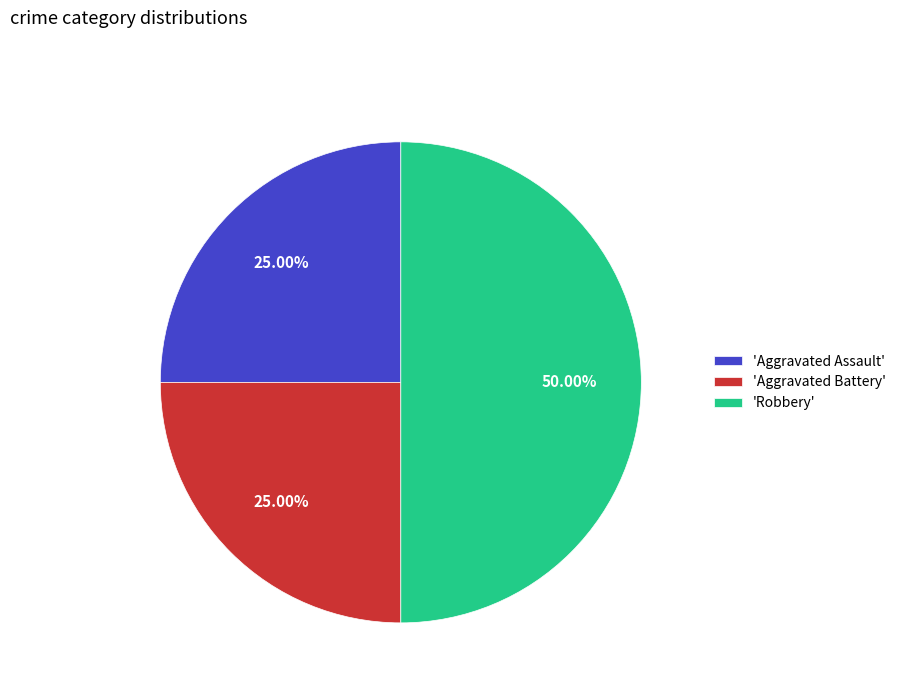

Is the sum of 'Aggravated Assault' and 'Robbery' greater than half?

Yes